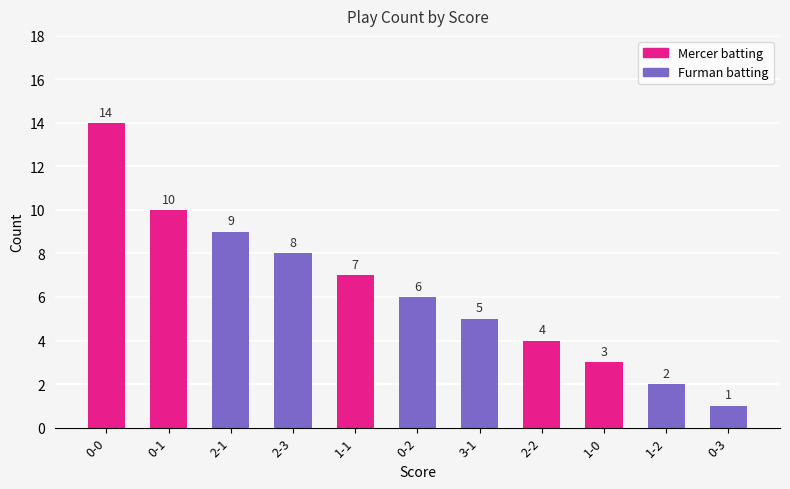

How many series are shown in this chart?

1